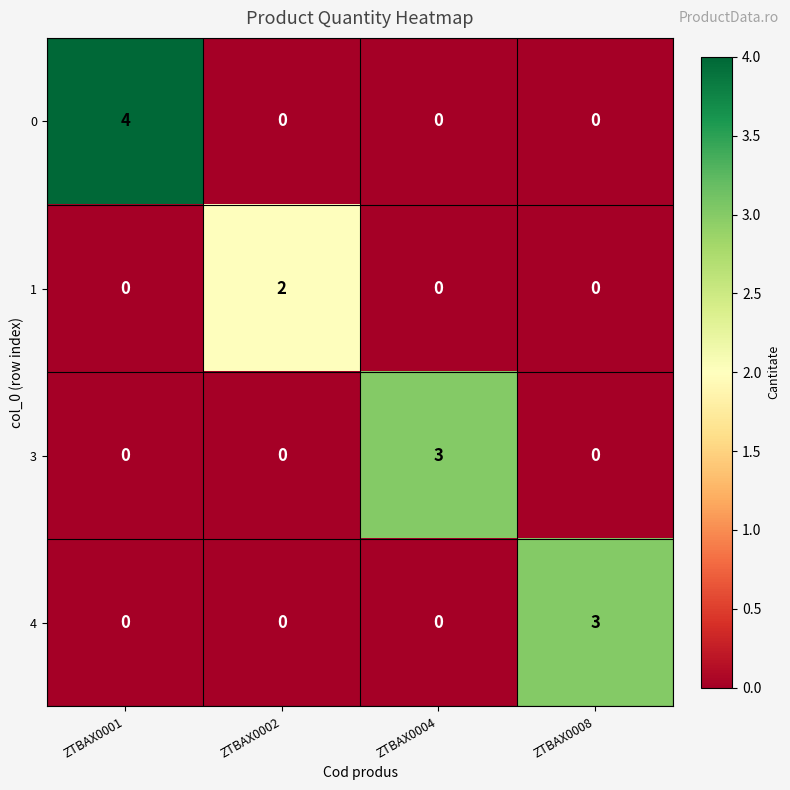

Is the value of 1 at ZTBAX0008 greater than the value of 0 at ZTBAX0001?

No